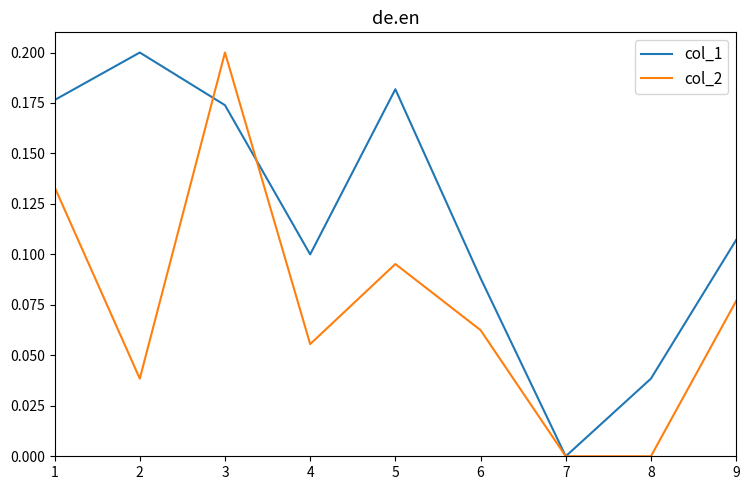

At which label does col_1 reach its peak?

2